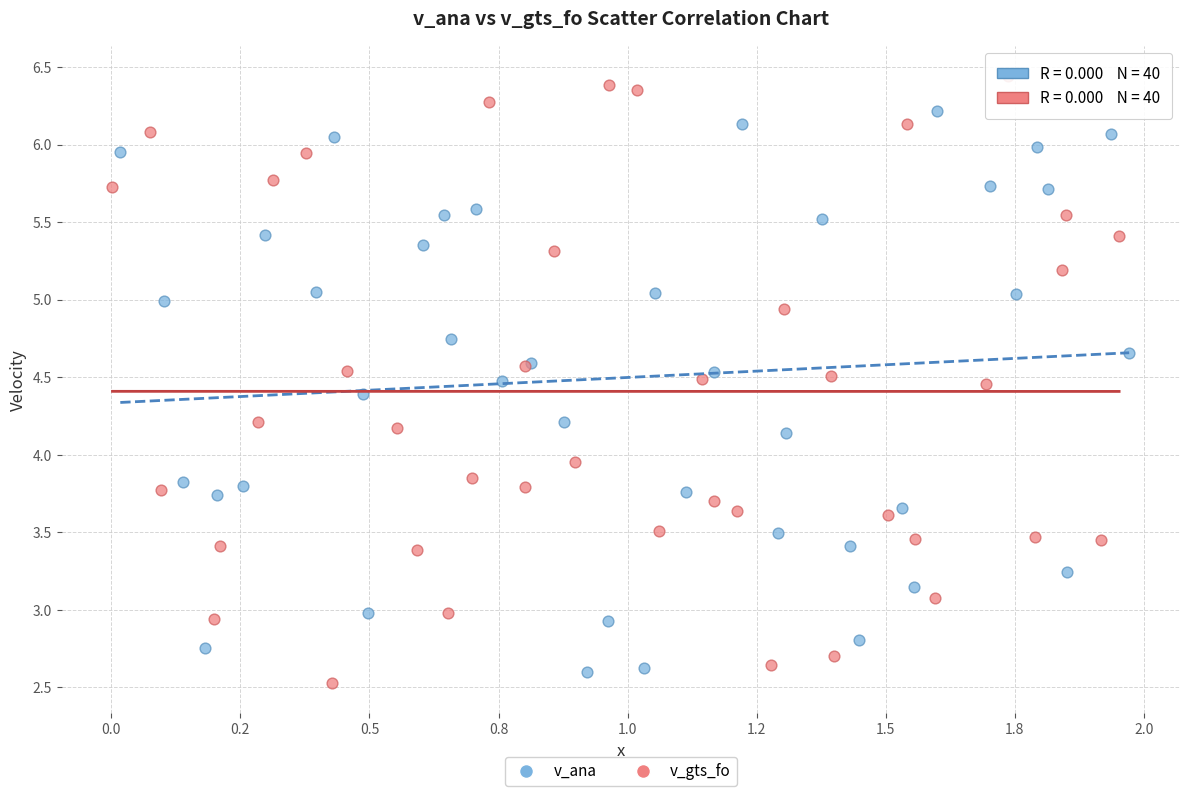

Which series reaches the maximum Y coordinate?

v_gts_fo